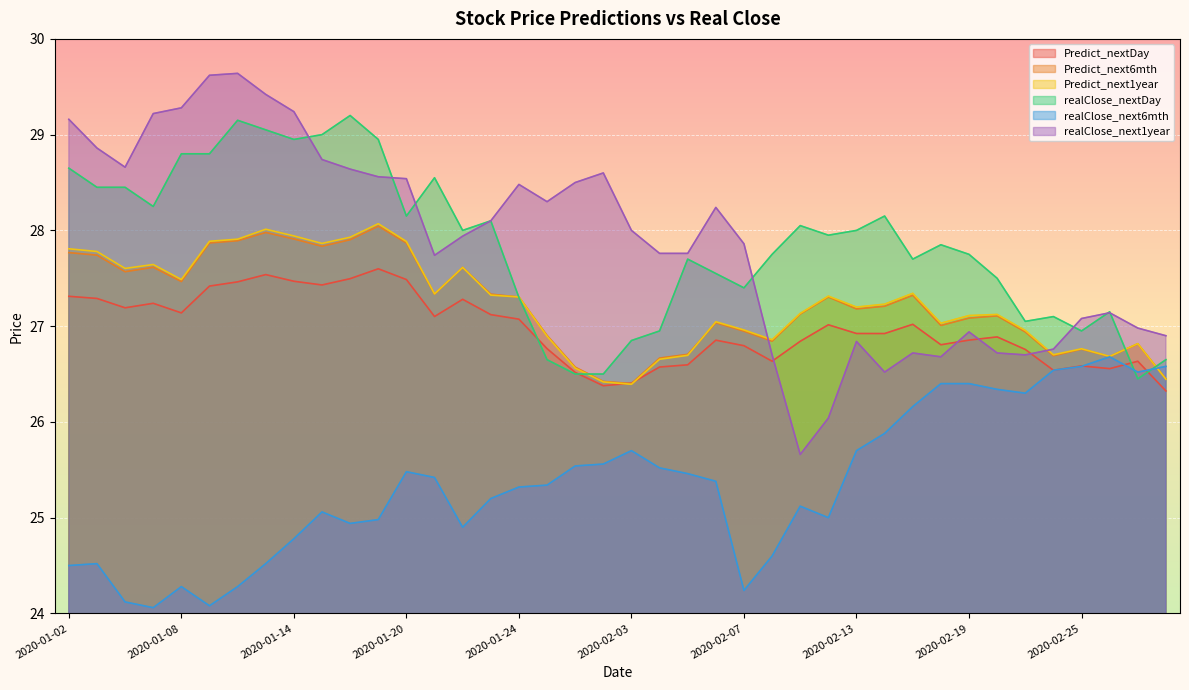

How many intersections are there between Predict_next1year and realClose_next6mth?

1